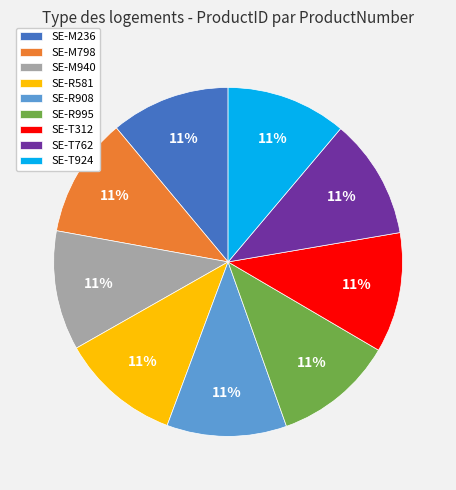

How many segments does this pie chart have?

9